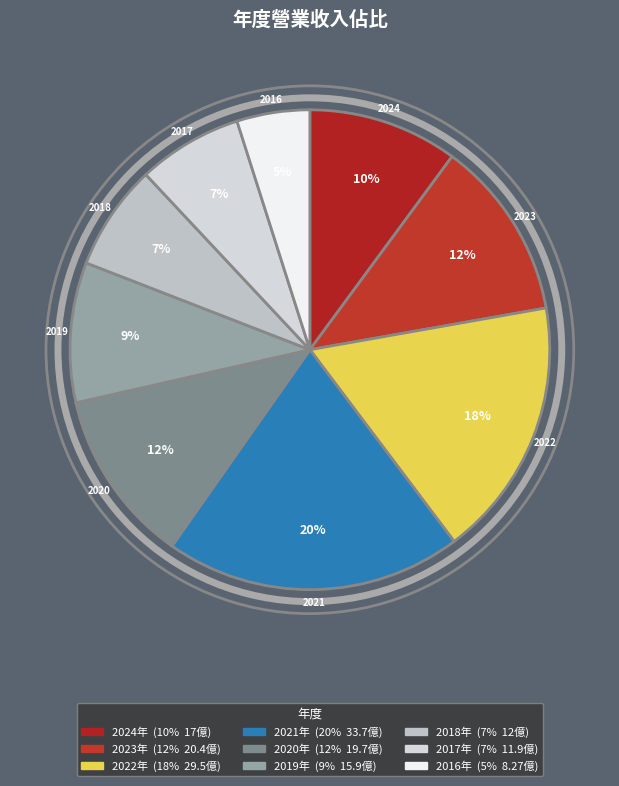

To the nearest percent, what is the difference between the largest and smallest slice percentages?

15%